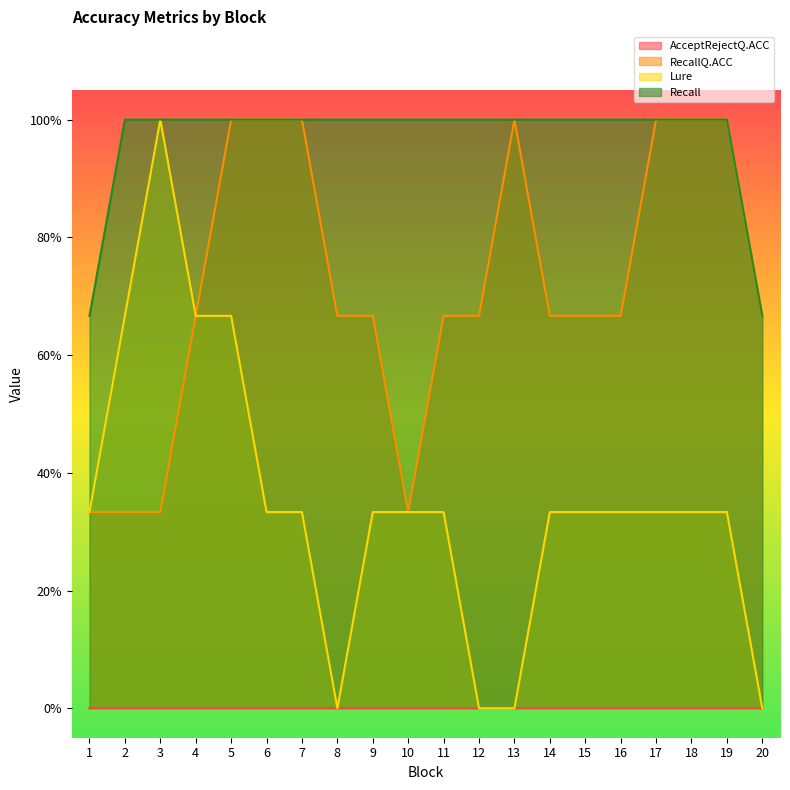

List the series in order of their overall mean, lowest first.

AcceptRejectQ.ACC, Lure, RecallQ.ACC, Recall